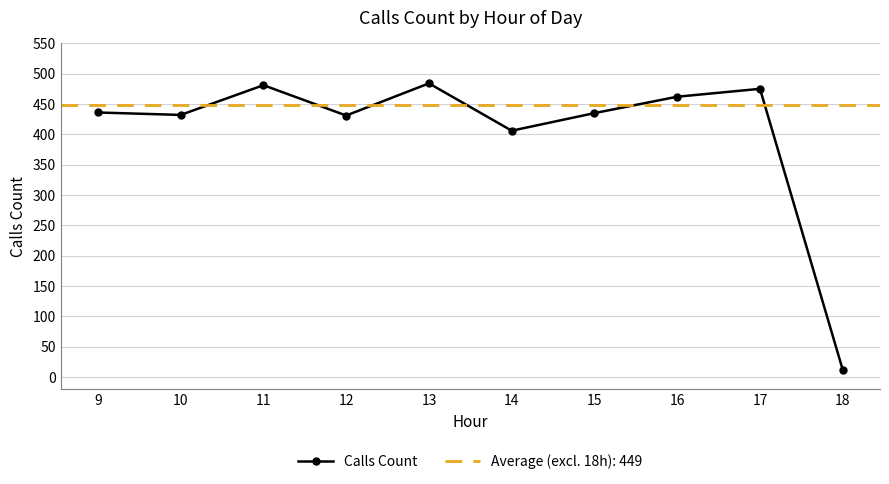

Between 10 and 9, which is larger?

9